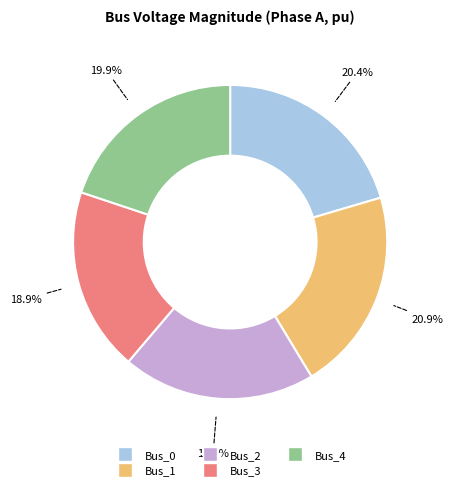

To the nearest percent, what is the difference between the largest and smallest slice percentages?

2%